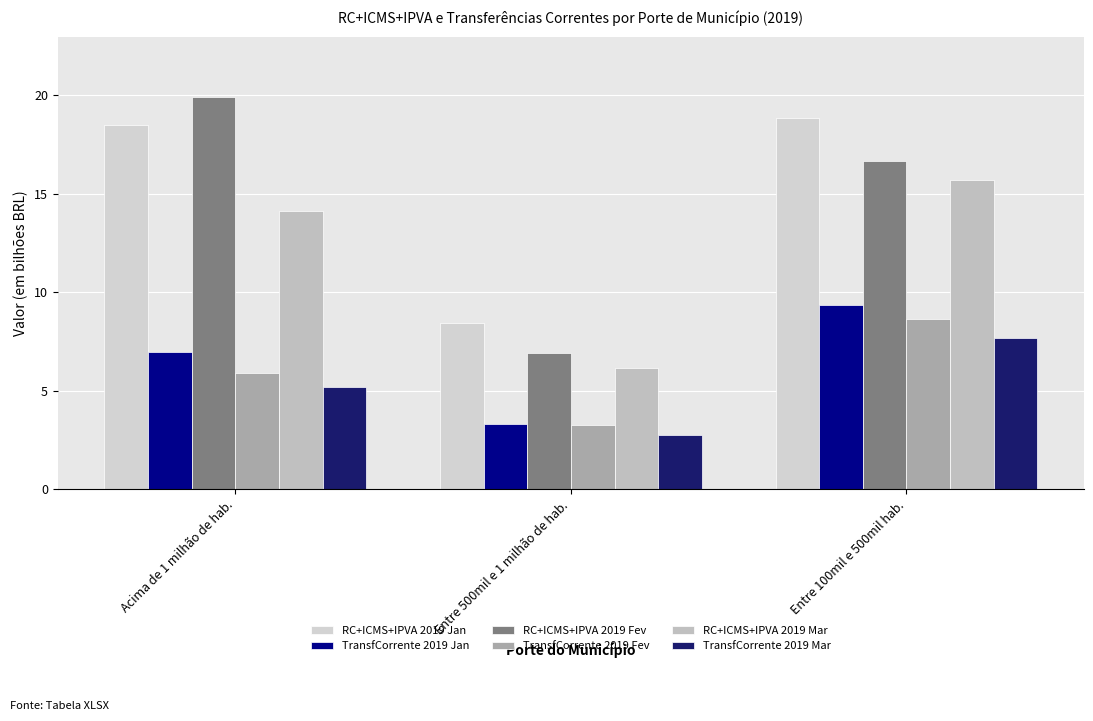

At which label does TransfCorrente 2019 Mar first exceed 5?

Acima de 1 milhão de hab.